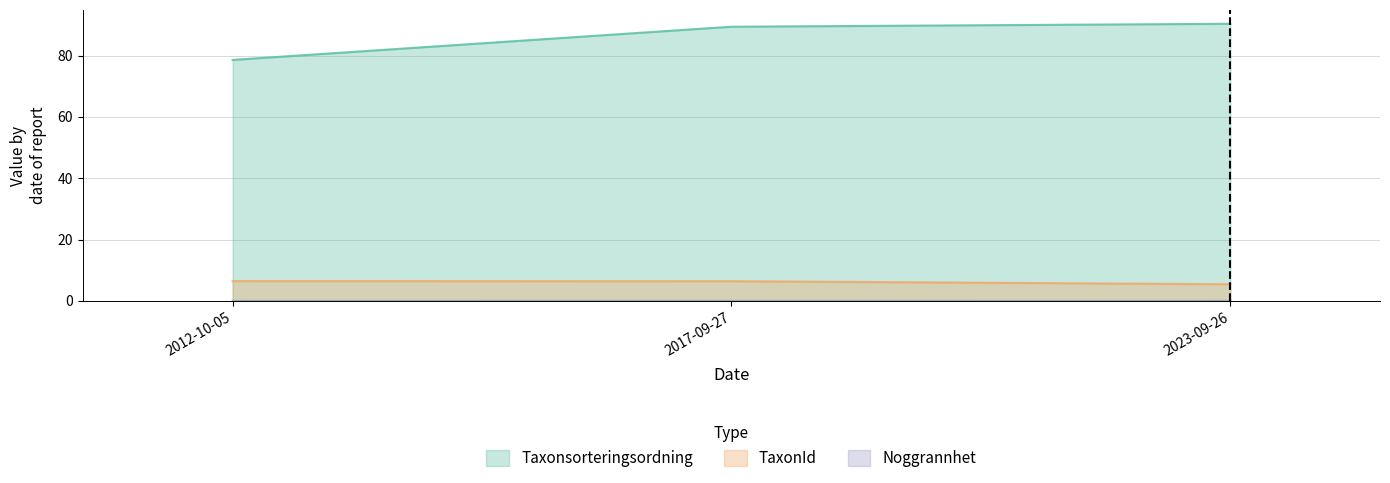

Is the value of Noggrannhet at 2012-10-05 greater than the value of TaxonId at 2017-09-27?

No